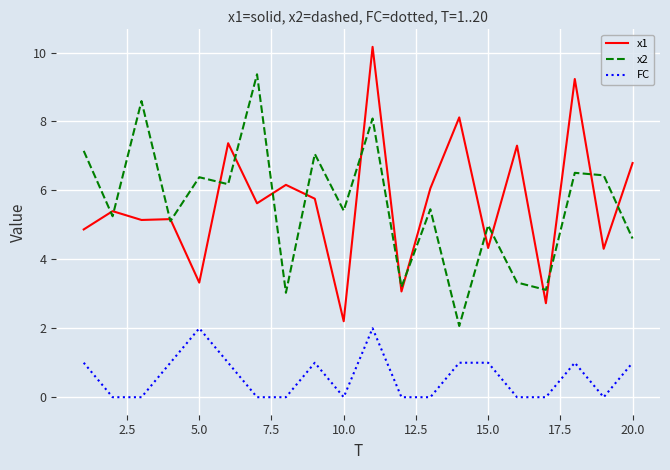

True or false: x2 has more than 0 points higher than both neighbors.

True